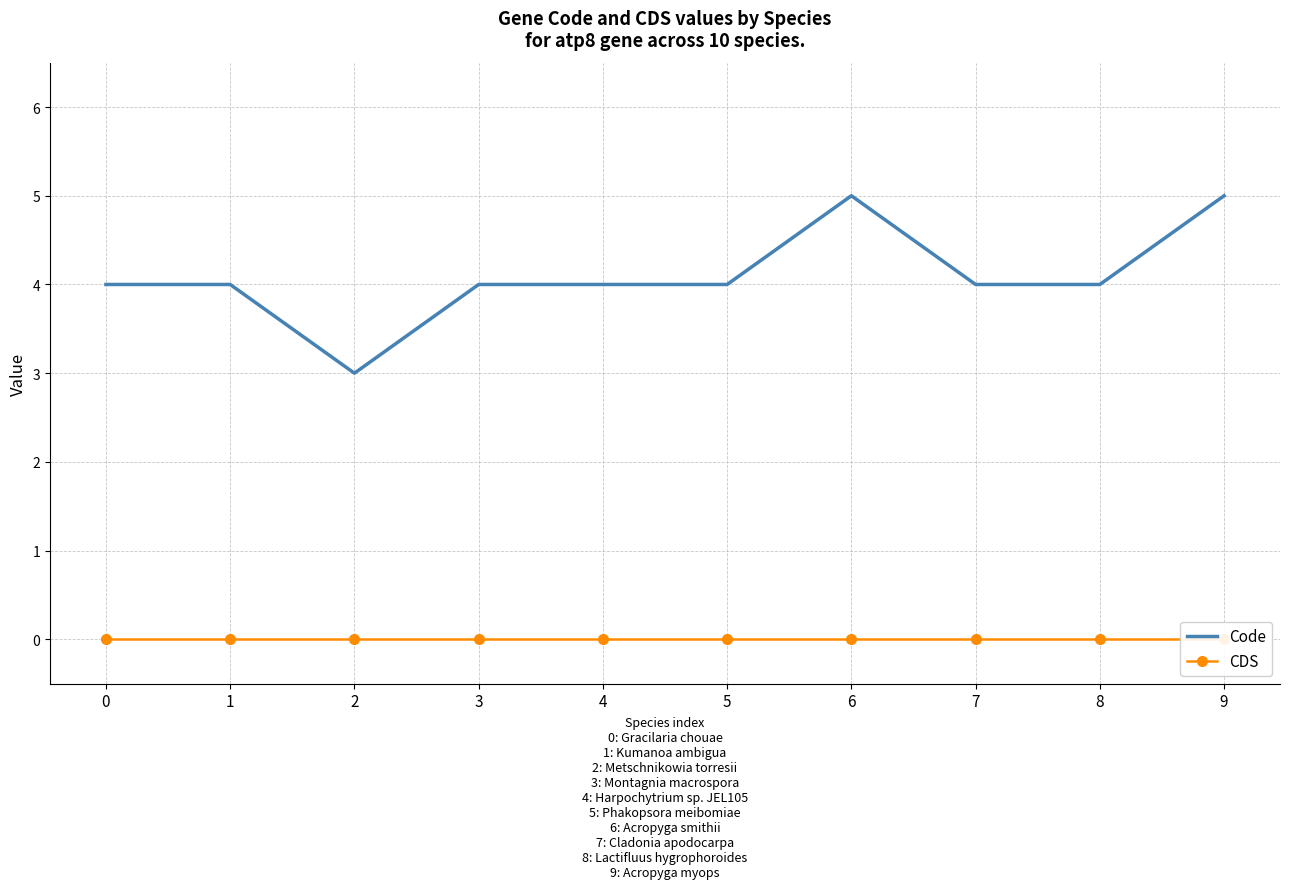

Which series changed the most between 2 and 3?

Code